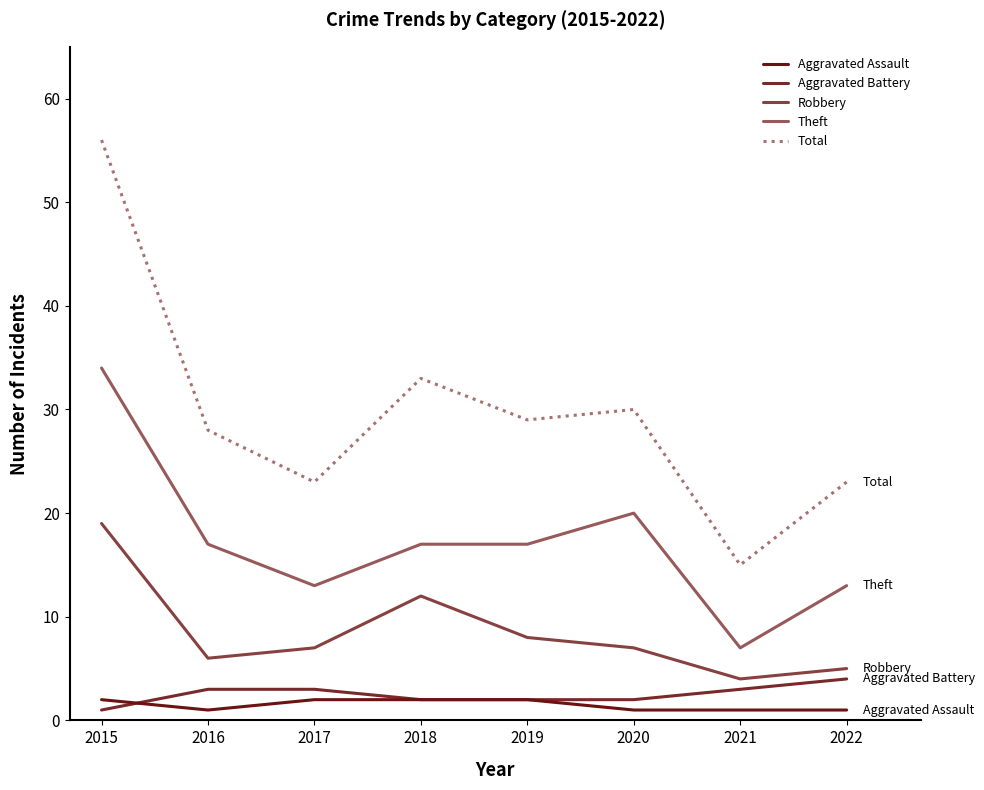

Between 2021 and 2019, which is larger?

2019